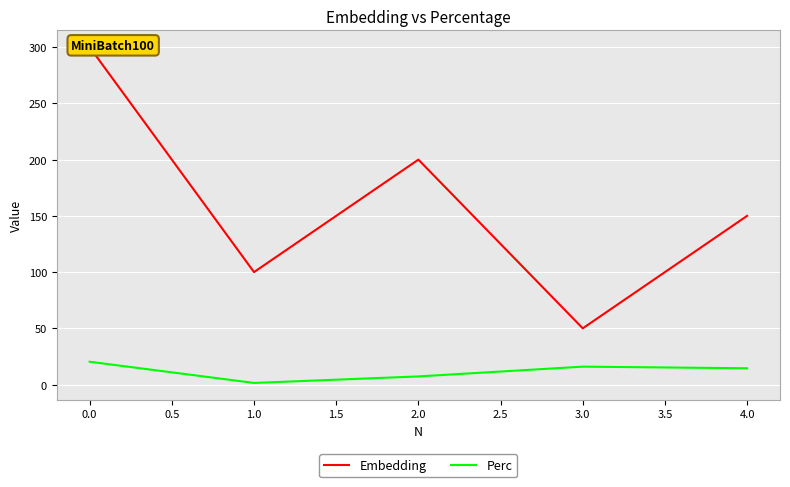

True or false: Perc and Embedding cross at least once.

False